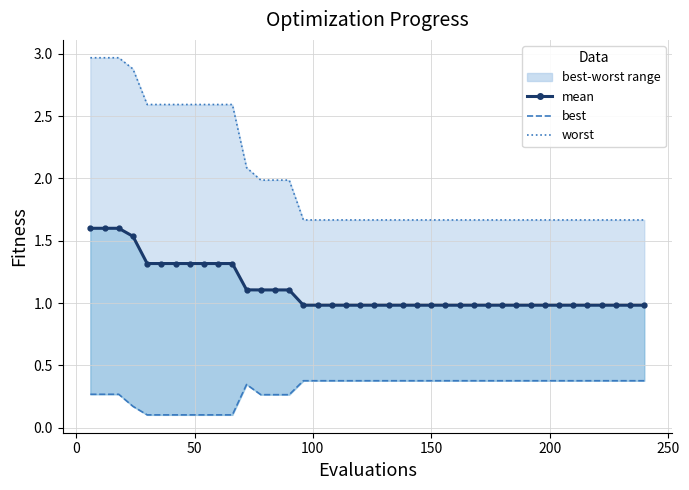

True or false: best has more than 1 points higher than both neighbors.

False